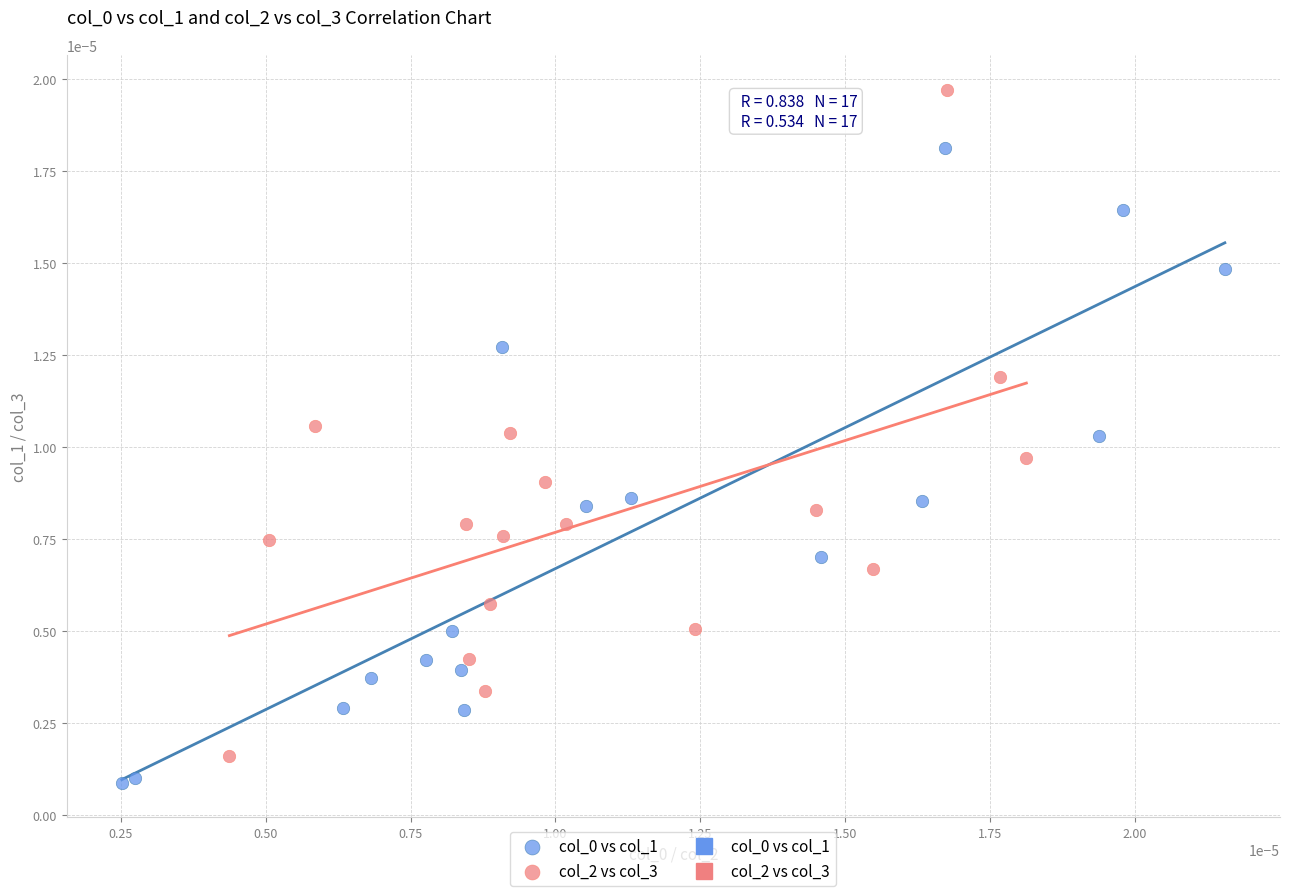

Which series contains the highest Y value?

col_2 vs col_3